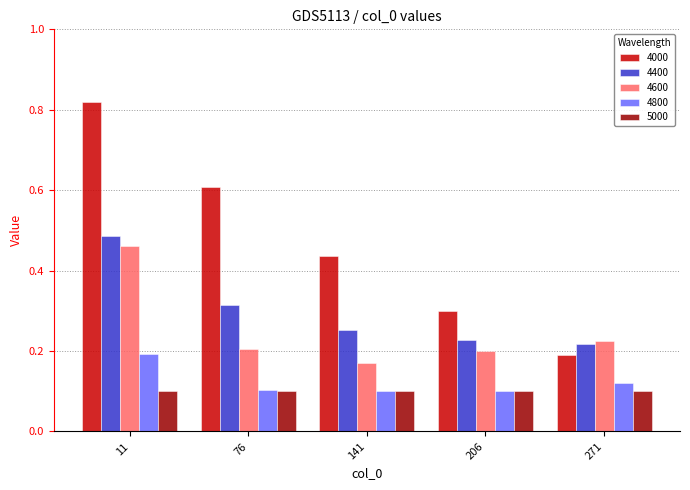

What are all the series names shown in the legend?

4000, 4400, 4600, 4800, 5000